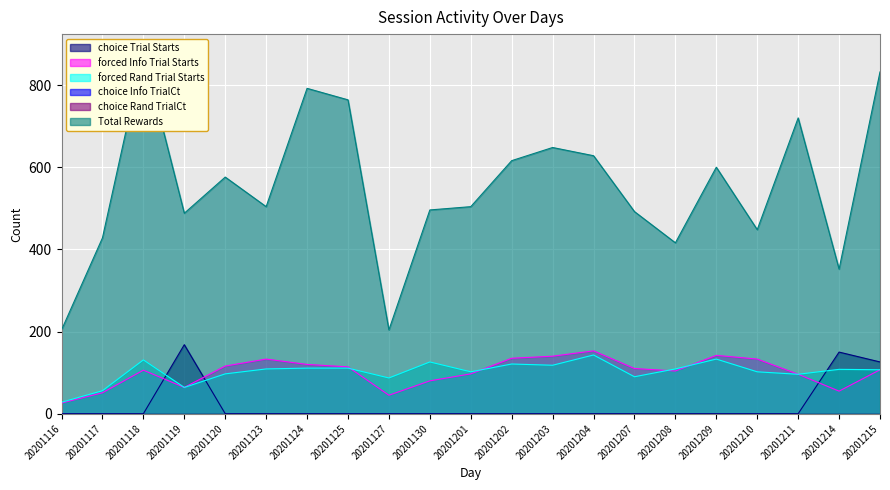

The value of forced Rand Trial Starts at 20201118 is 67. True or false?

False